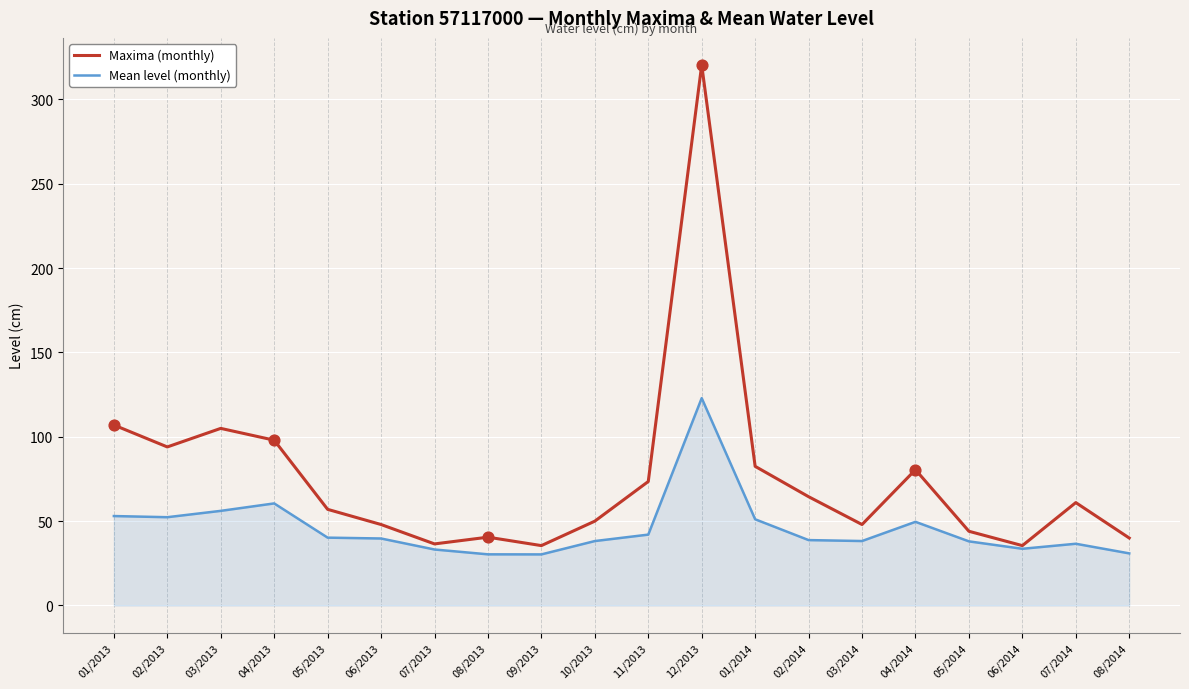

What is the total value across all series at 04/2013?

158.5